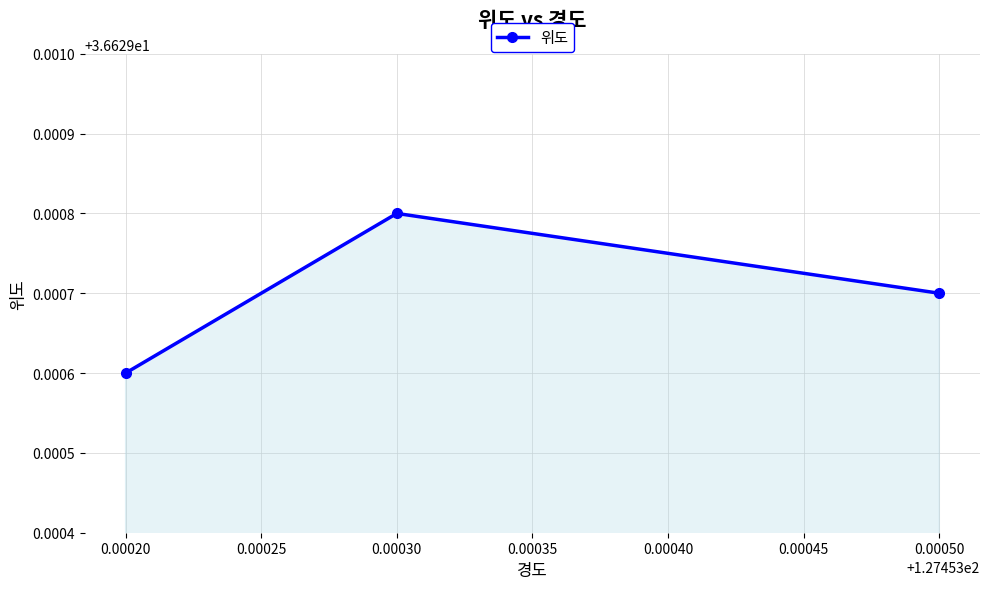

List the labels in order of value, largest first.

0.00030, 0.00050, 0.00020